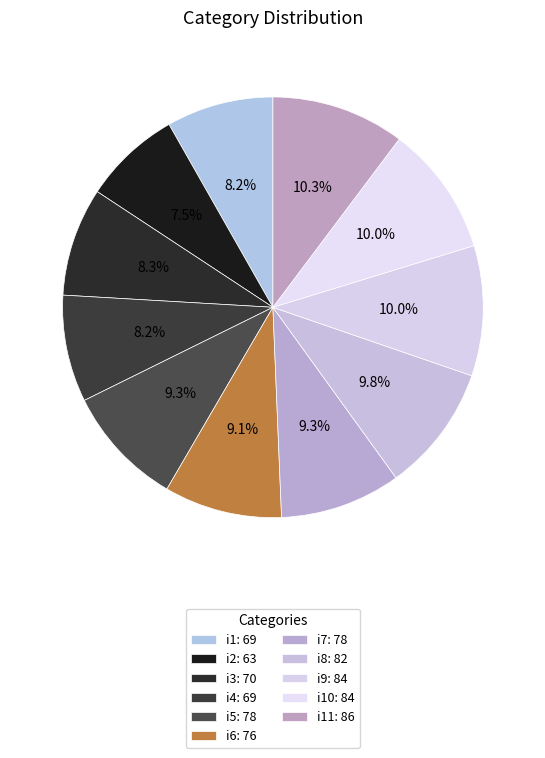

How many segments does this pie chart have?

11